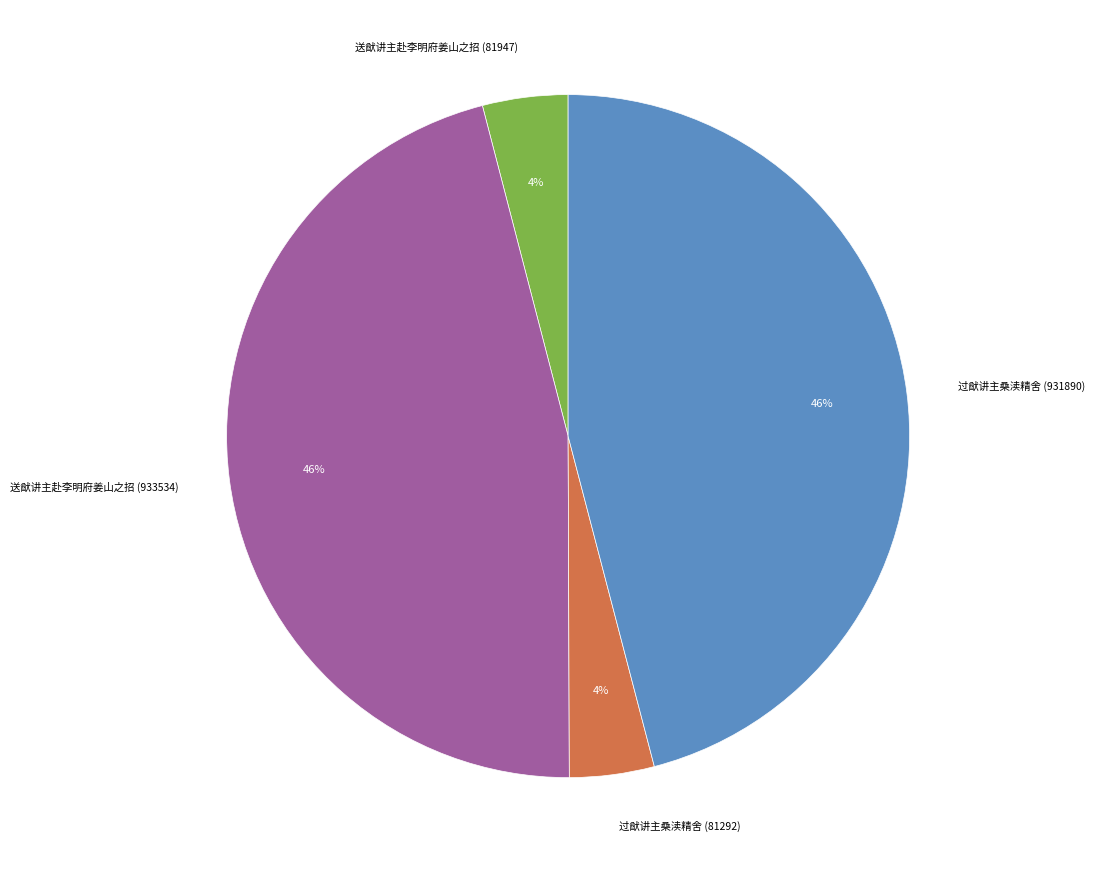

To the nearest percent, what percentage of the pie is 过猷讲主桑渎精舍 (931890)?

46%